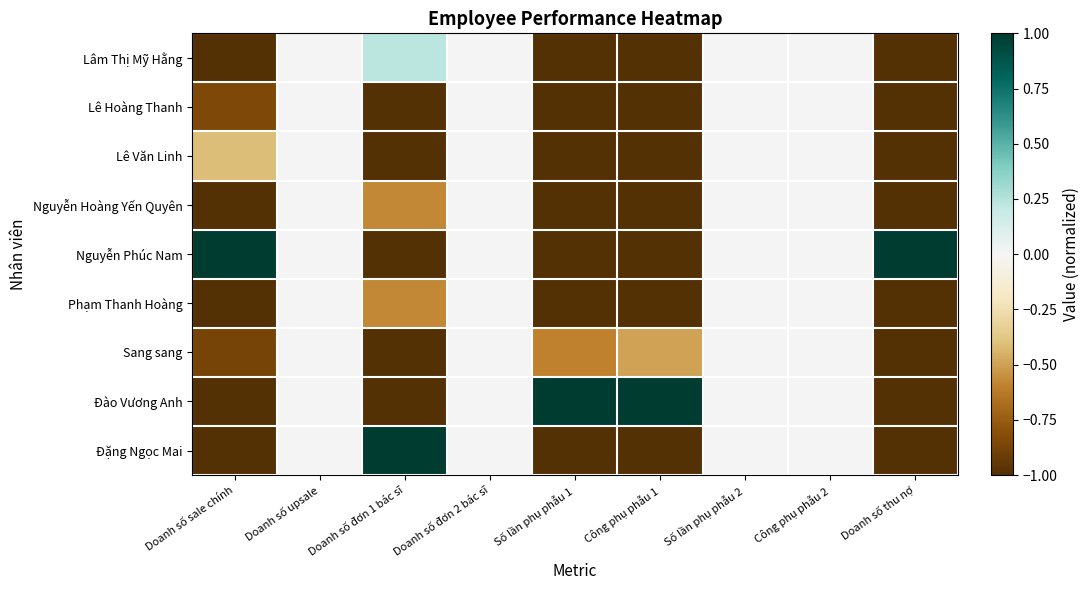

Which has a higher value, Doanh số thu nợ or Doanh số upsale?

Doanh số upsale